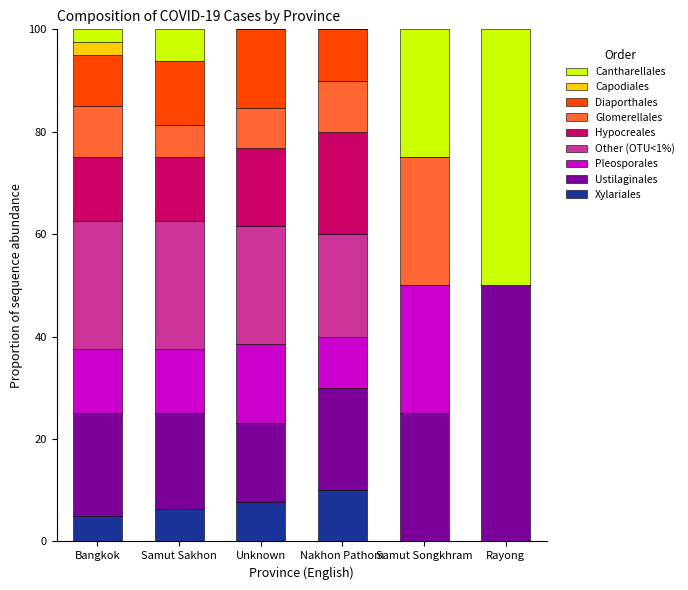

What is the highest value of the Xylariales series?

10.0